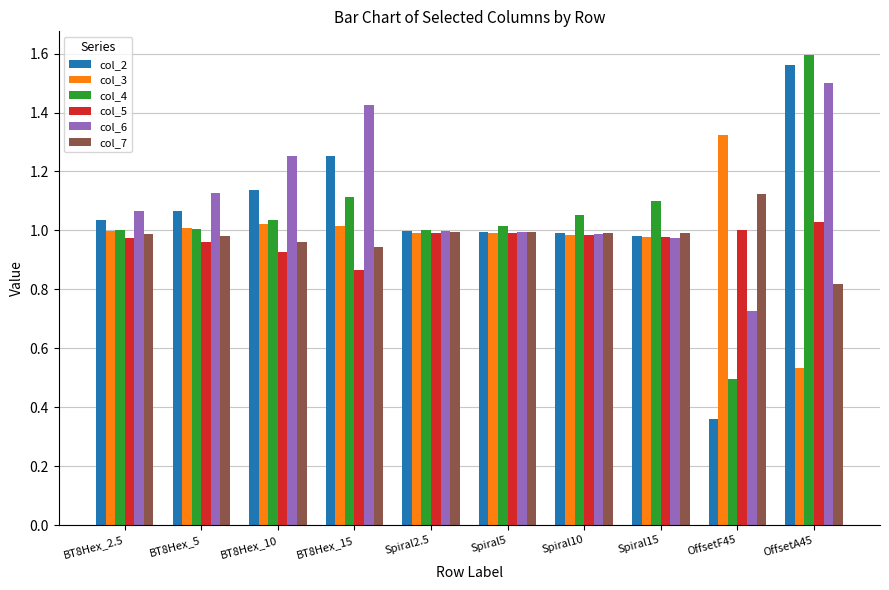

Which series has the largest range (max minus min)?

col_2